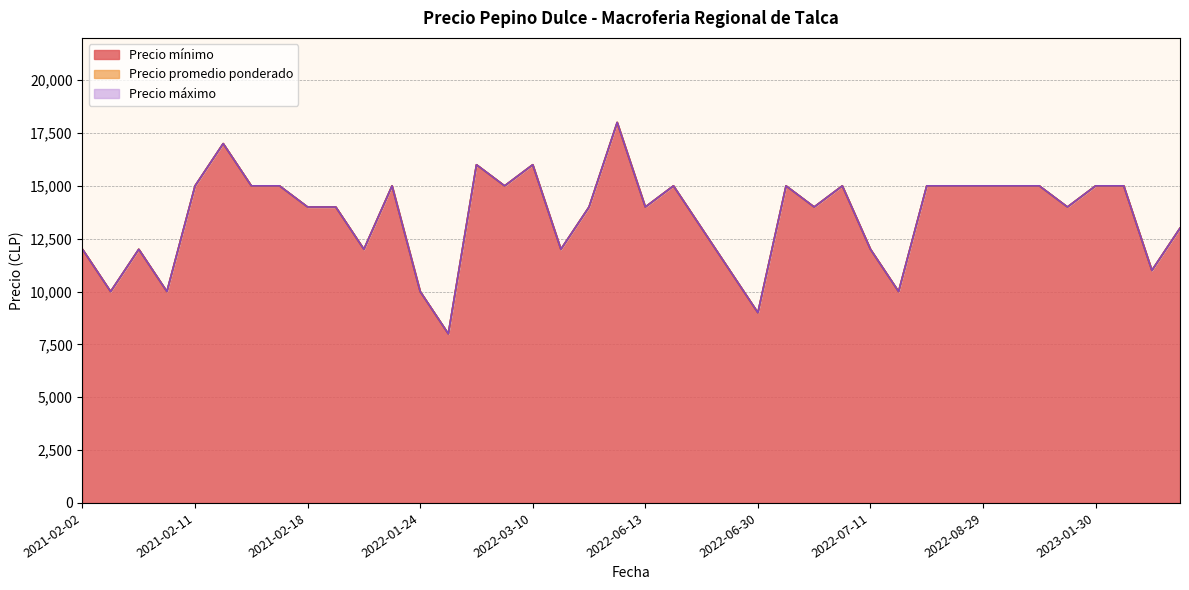

Between 2021-02-11 and 2022-07-04, which is larger?

2021-02-11